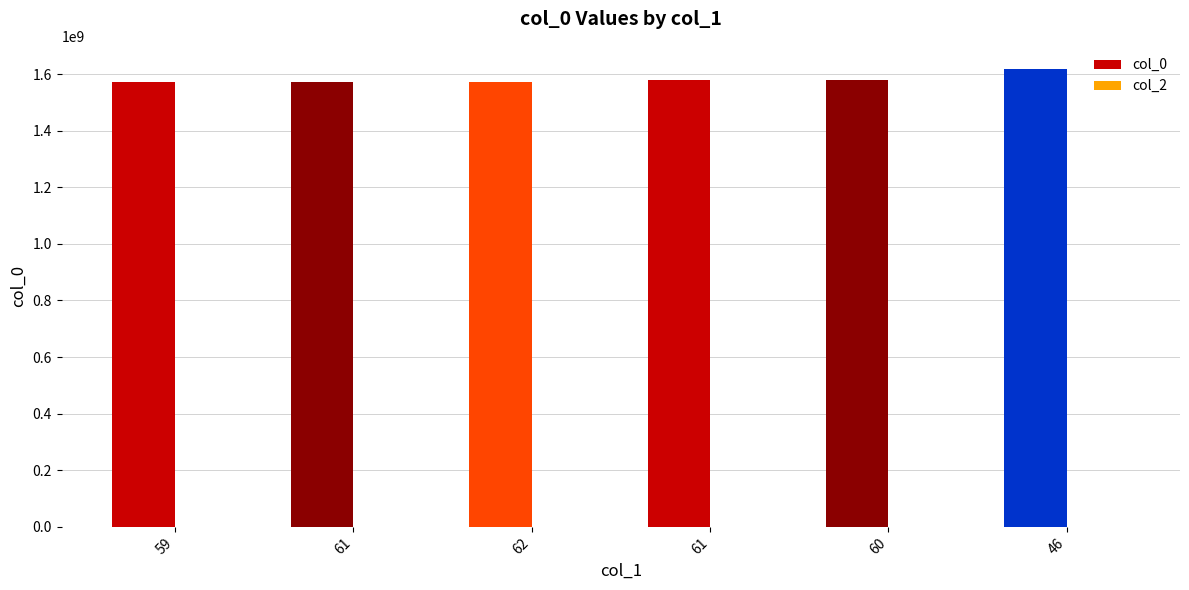

At which category does the chart reach its peak across all series?

46